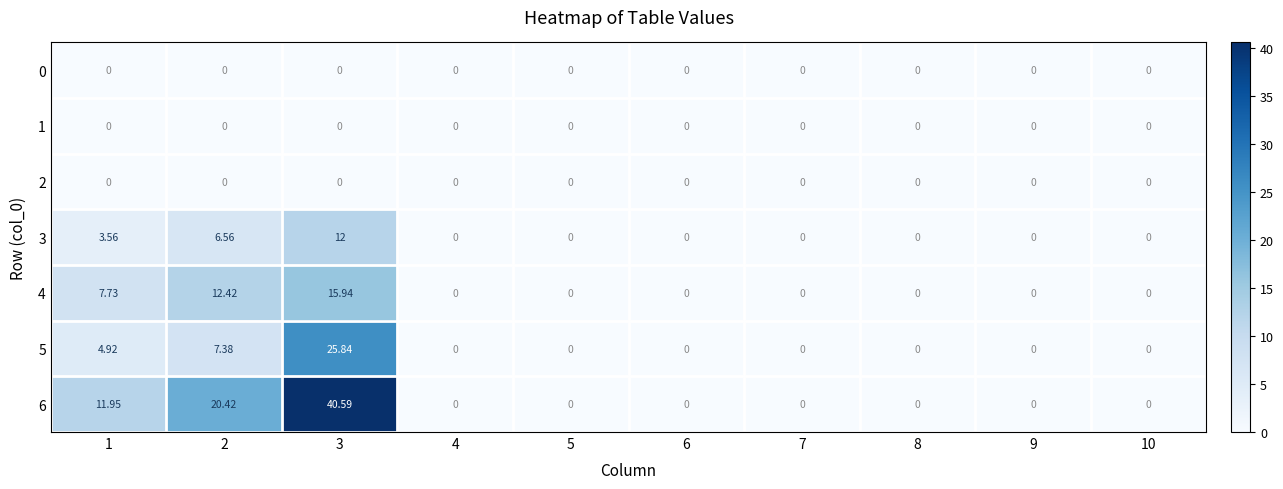

How many data points does each series have?

10